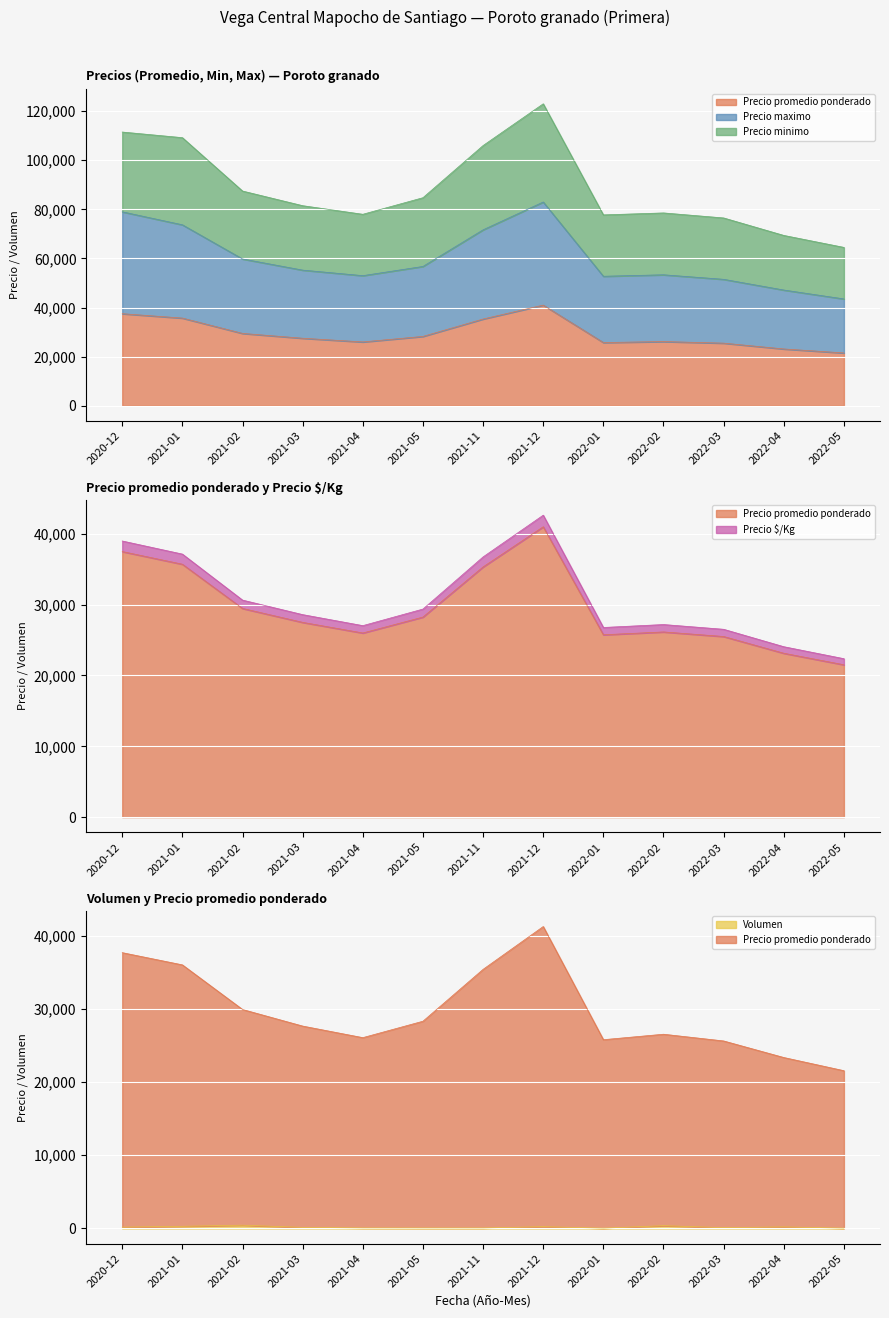

What is the minimum value shown in the chart?

40